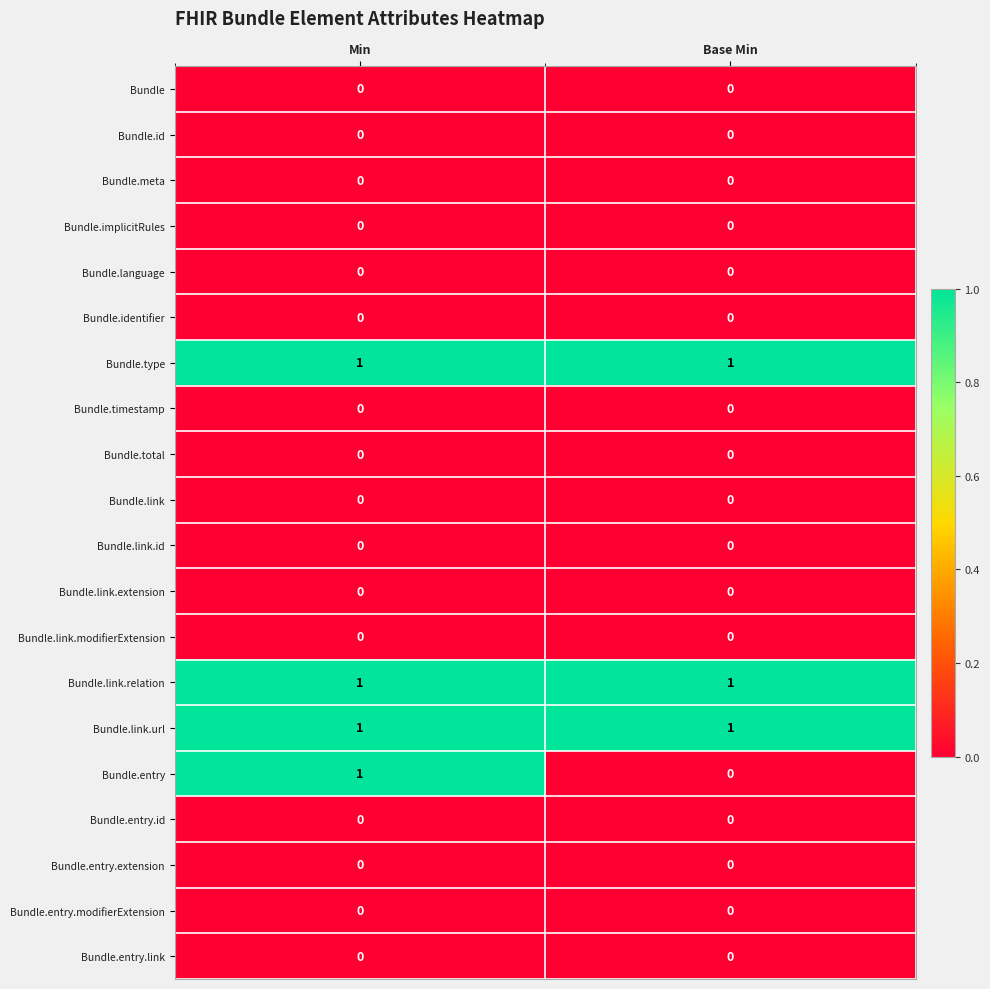

At which category is the sum across all series the highest?

Min